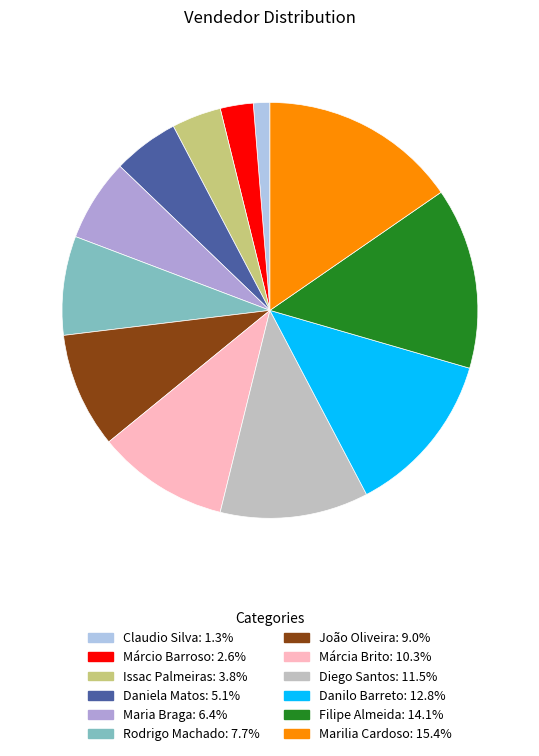

Which slice is the smallest?

Claudio Silva